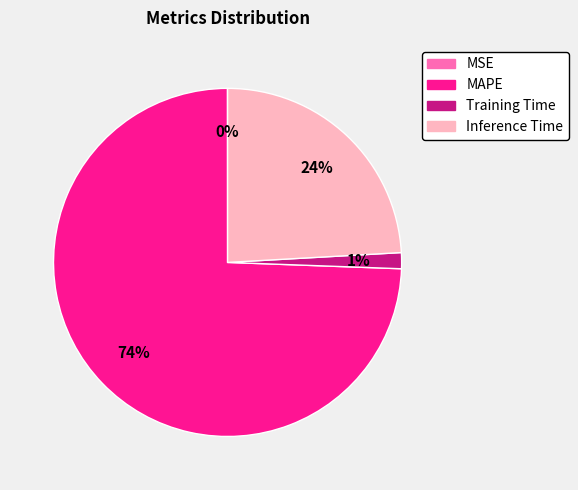

Is there any slice that represents more than half of the pie?

Yes